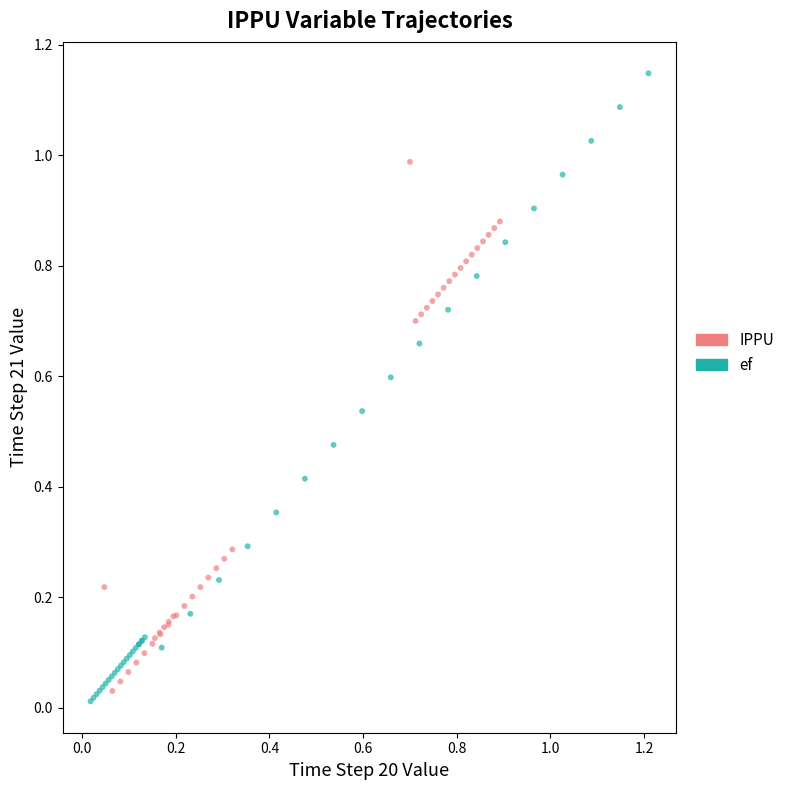

What are all the series names shown in the legend?

IPPU, ef